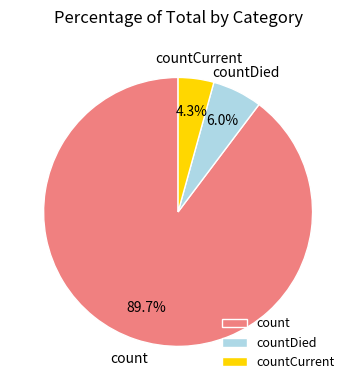

Rank the categories by value from lowest to highest.

countCurrent, countDied, count